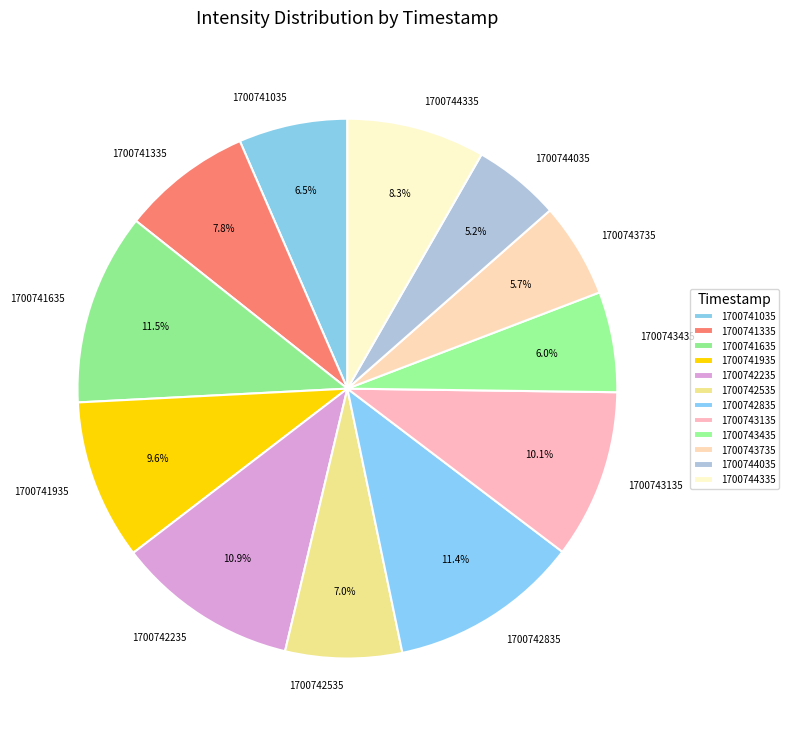

What is the ratio of the value at 1700744035 to the value at 1700741635?

0.5